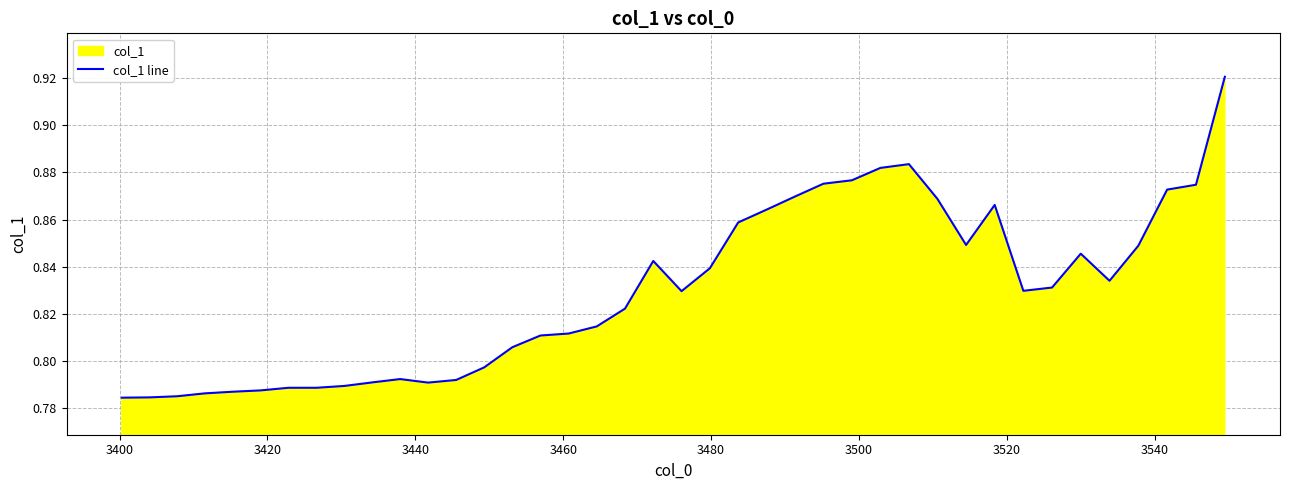

Reading left to right, extract all data points from this chart.

0.8	0.8	0.8	0.8	0.8	0.8	0.8	0.8	0.8	0.8	0.8	0.8	0.8	0.8	0.8	0.8	0.8	0.8	0.8	0.8	0.8	0.8	0.9	0.9	0.9	0.9	0.9	0.9	0.9	0.9	0.8	0.9	0.8	0.8	0.8	0.8	0.8	0.9	0.9	0.9